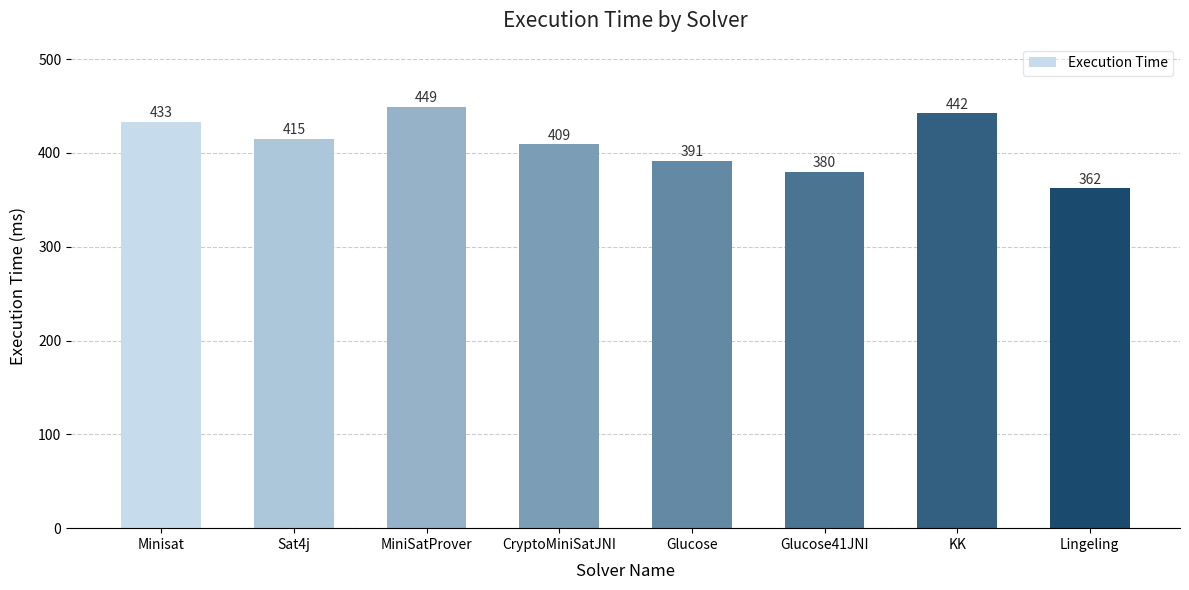

What is the maximum value shown in the chart?

449